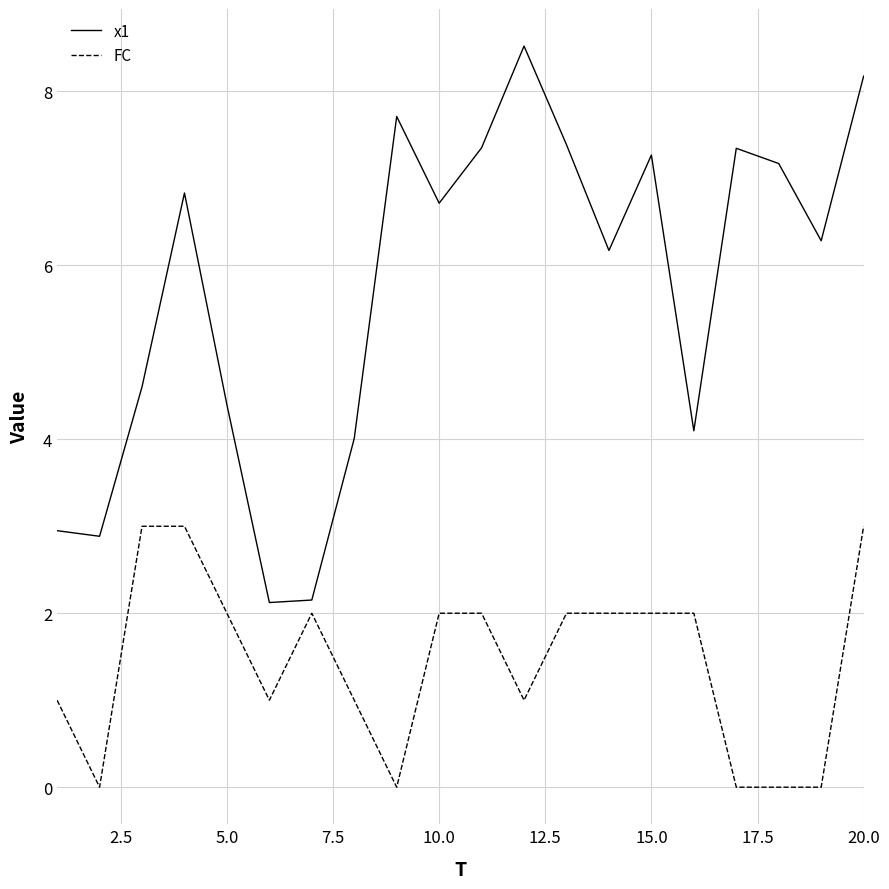

Count the number of categories in the chart.

20